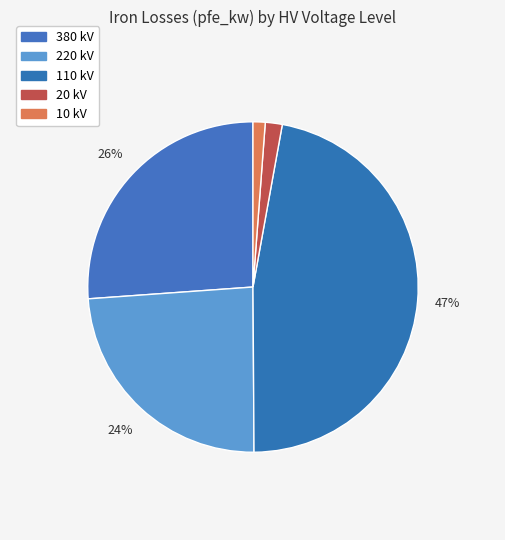

Count the number of slices in the pie.

5